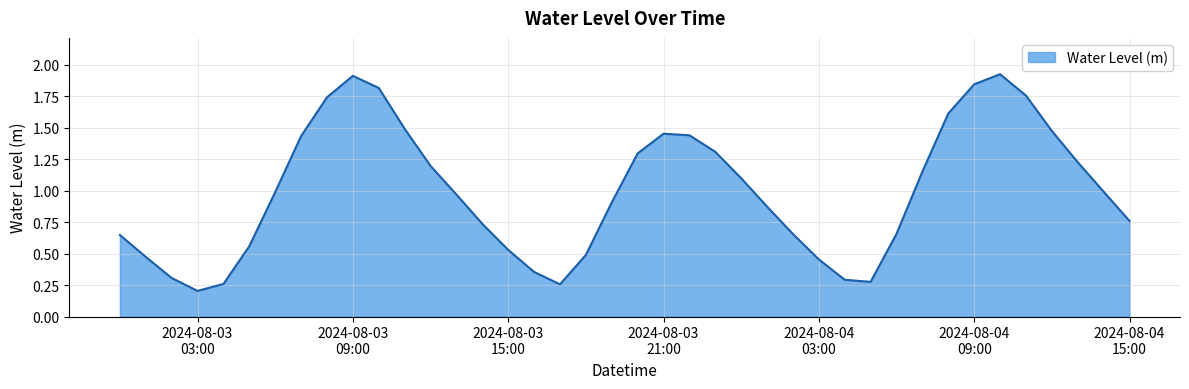

Reading left to right, extract all data points from this chart.

0.6	0.5	0.3	0.2	0.3	0.6	1.0	1.4	1.7	1.9	1.8	1.5	1.2	1.0	0.7	0.5	0.4	0.3	0.5	0.9	1.3	1.5	1.4	1.3	1.1	0.9	0.7	0.5	0.3	0.3	0.7	1.2	1.6	1.8	1.9	1.8	1.5	1.2	1.0	0.8